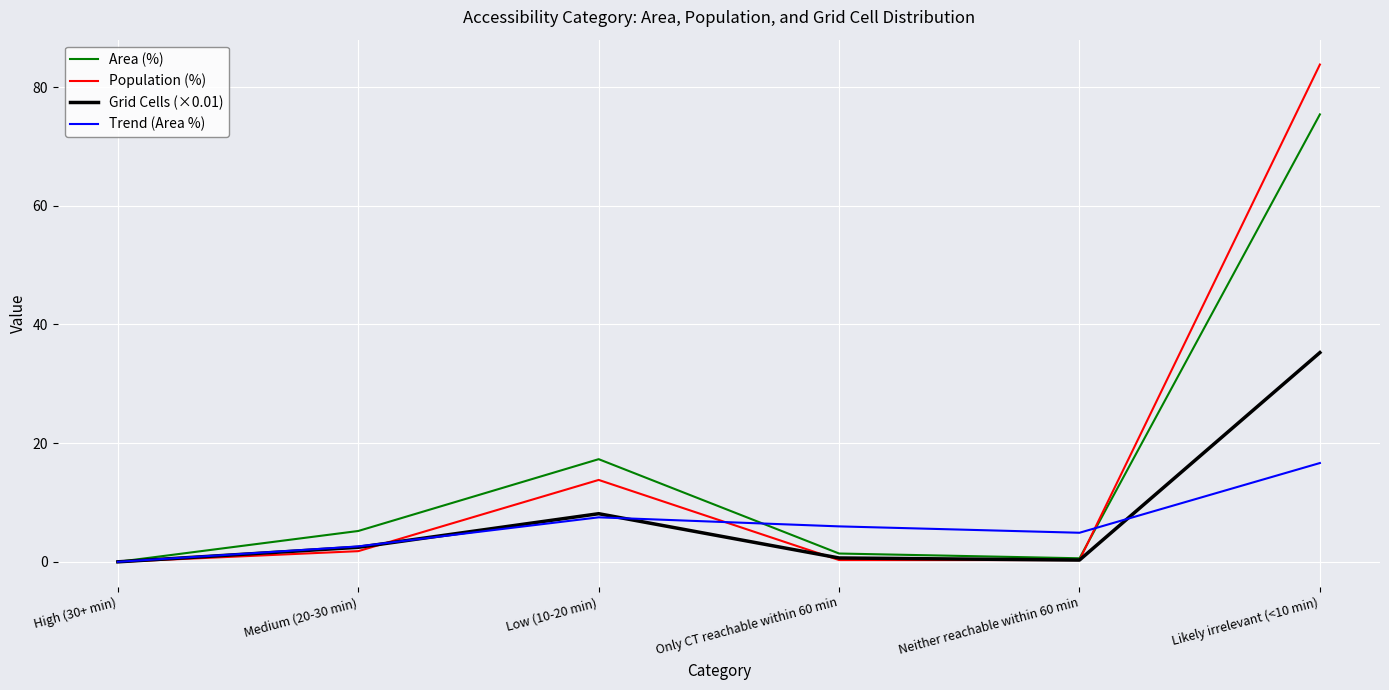

Count the number of categories in the chart.

6